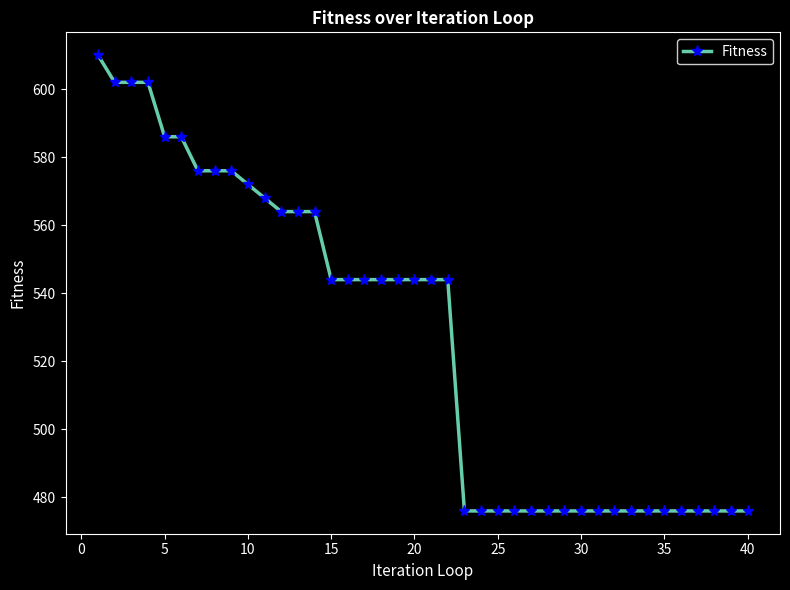

Does the chart display data point markers on the line(s)?

Yes